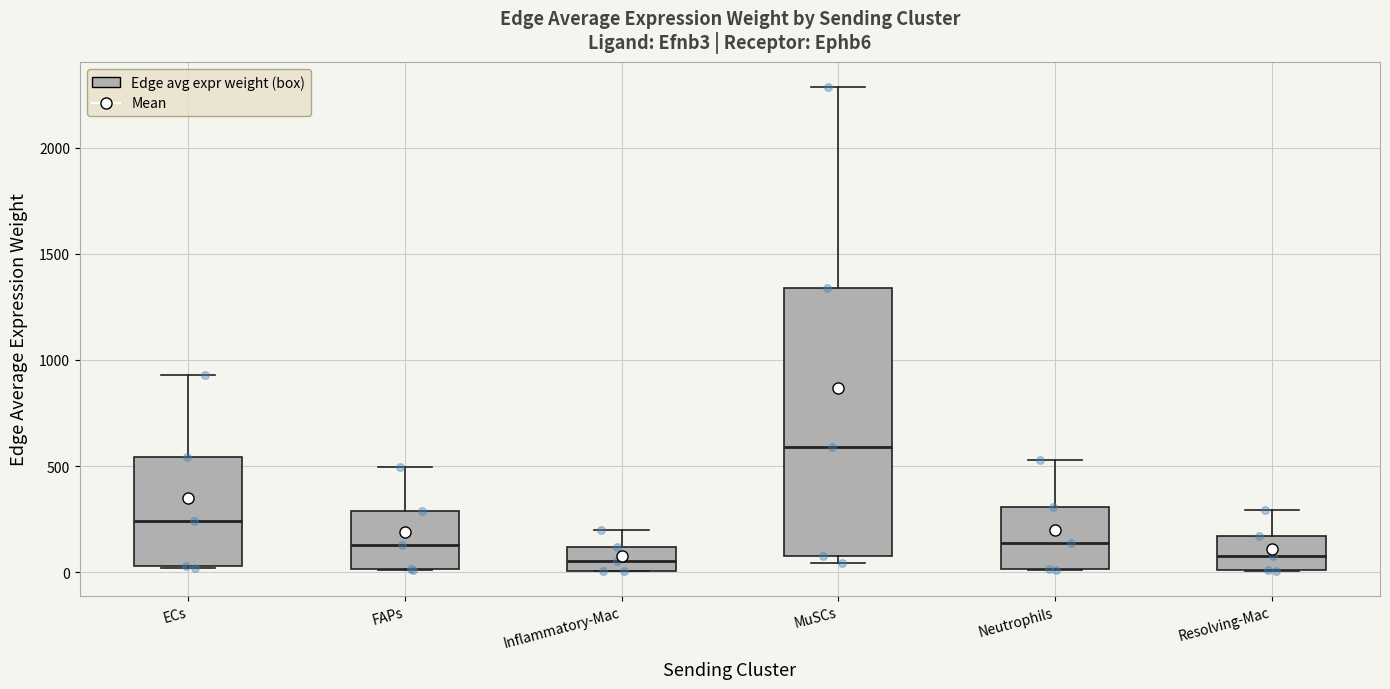

Reading left to right, read every box against the y-axis: the position of its median line, the range the box covers, and the ends of its whiskers. The values are not printed on the chart, so give them approximately, as read against the axis.

ECs: median 250, box 50 to 550, whiskers 0 to 950
FAPs: median 150, box 0 to 300, whiskers 0 to 500
Inflammatory-Mac: median 50, box 0 to 100, whiskers 0 to 200
MuSCs: median 600, box 100 to 1350, whiskers 50 to 2300
Neutrophils: median 150, box 0 to 300, whiskers 0 to 550
Resolving-Mac: median 100, box 0 to 150, whiskers 0 to 300